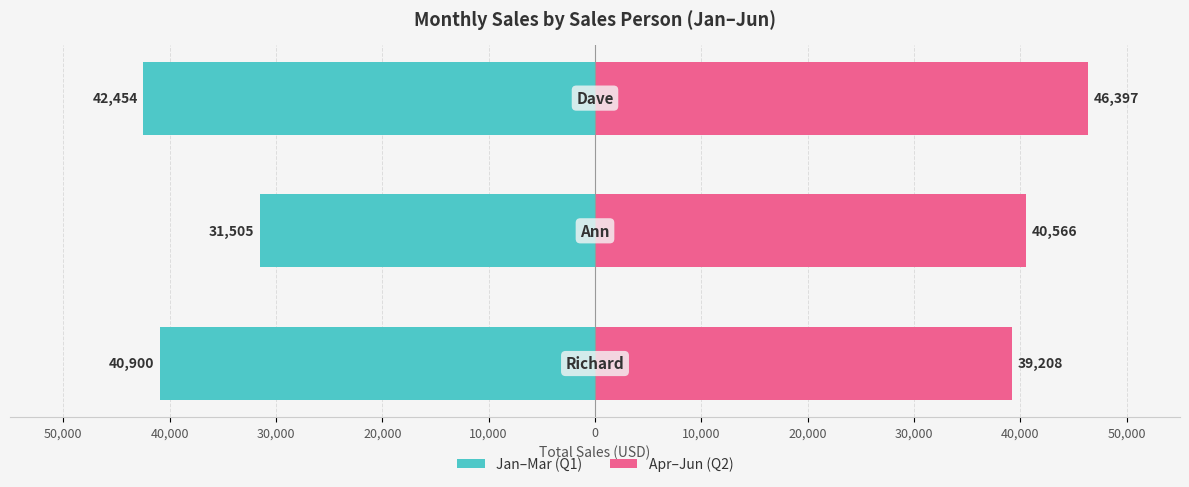

How many bars are there in each group?

2